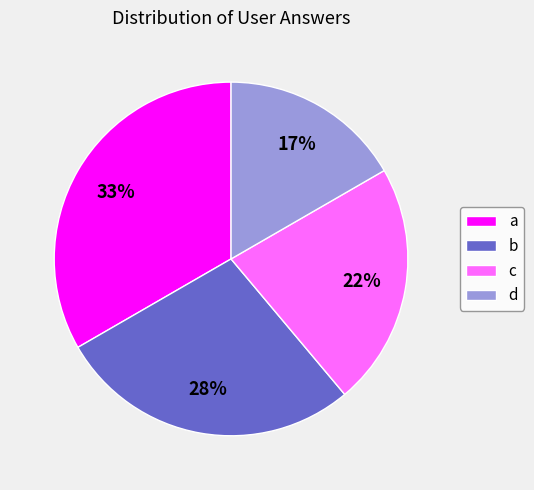

Is it true that a is 43% of the pie?

False